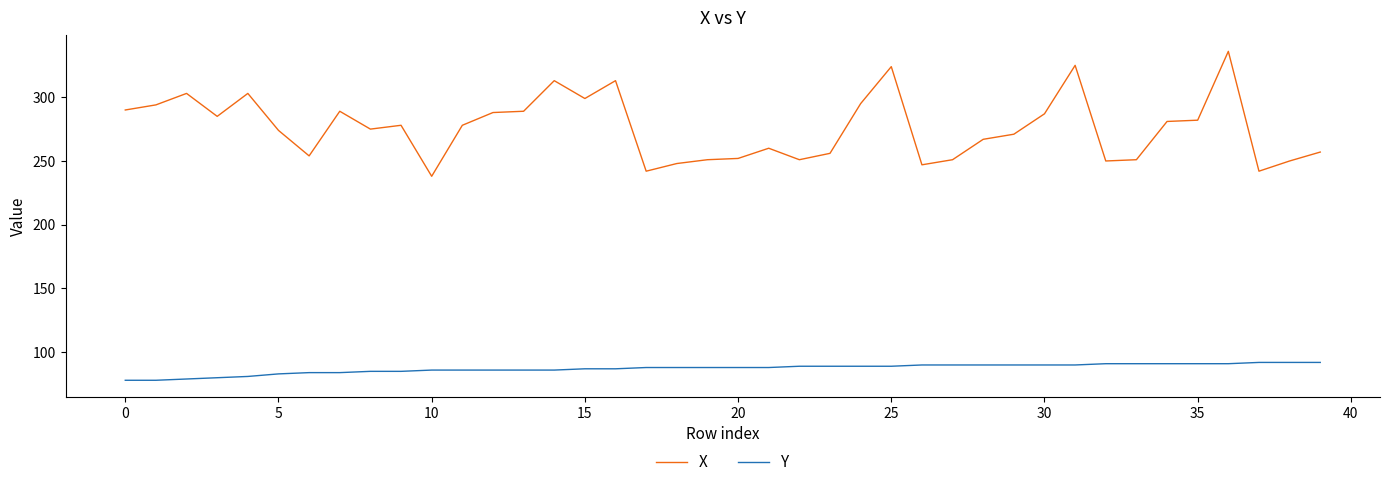

What is the minimum value for Y?

78